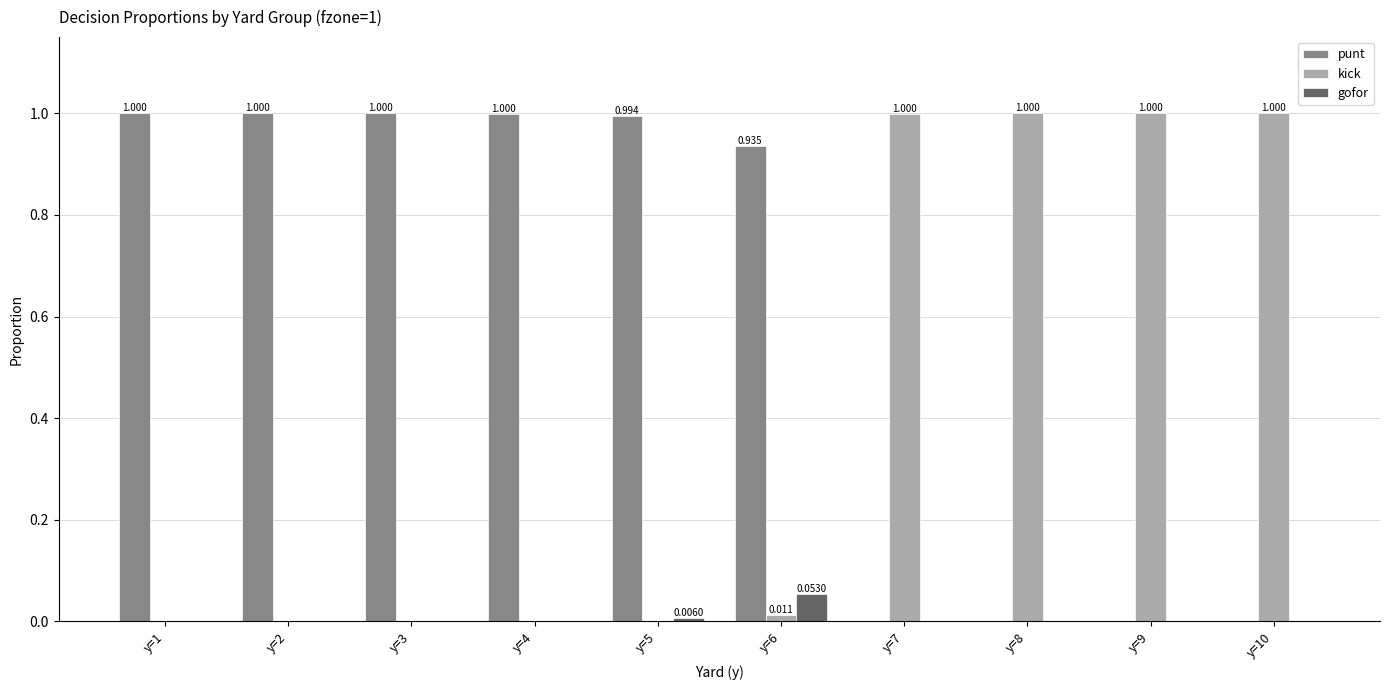

Which series has the largest total across all categories?

punt